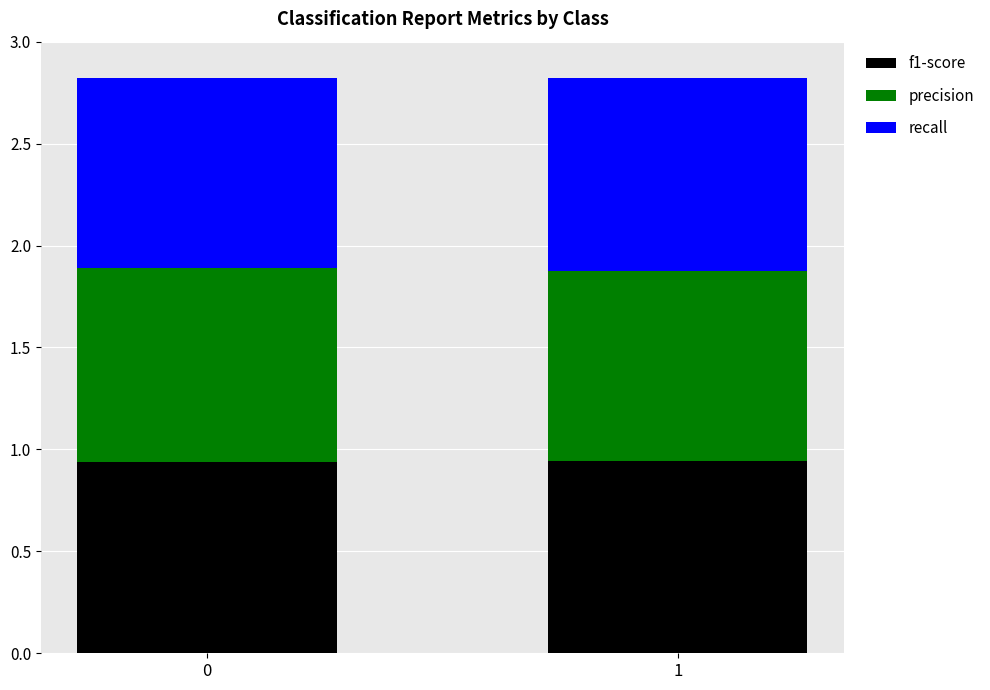

How many bars are there in total?

2